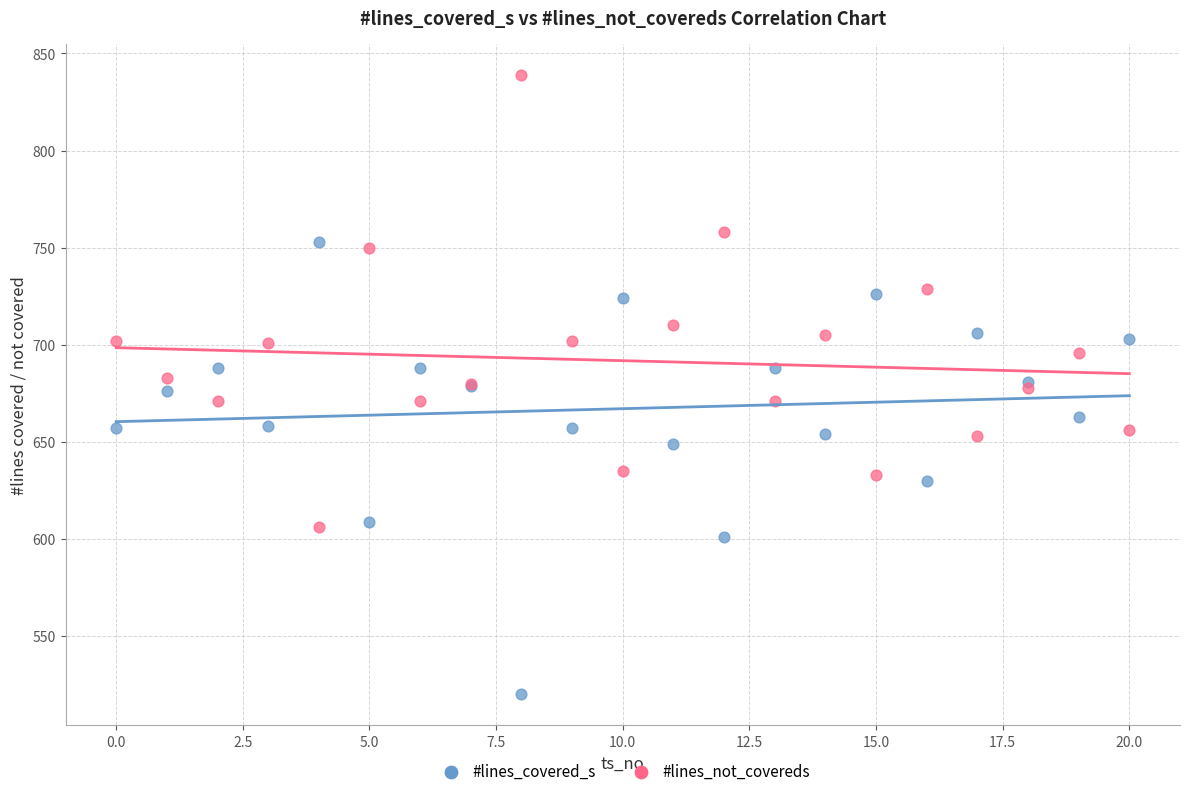

Which series contains the highest Y value?

#lines_not_covereds